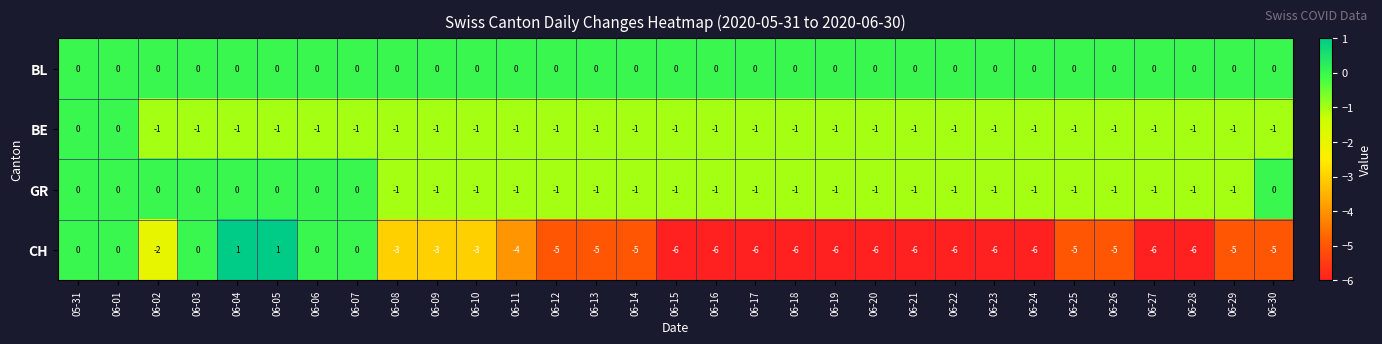

The value of CH at 06-04 is 2. True or false?

False